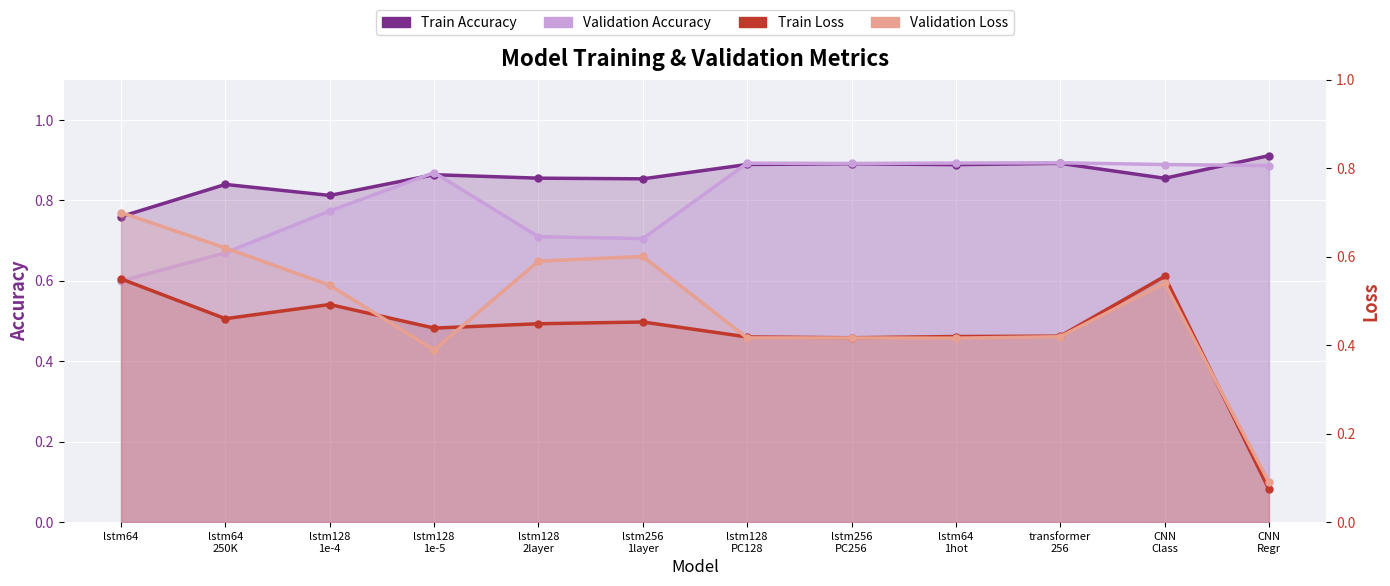

What is the label of the 10th point from the right?

lstm128
1e-4